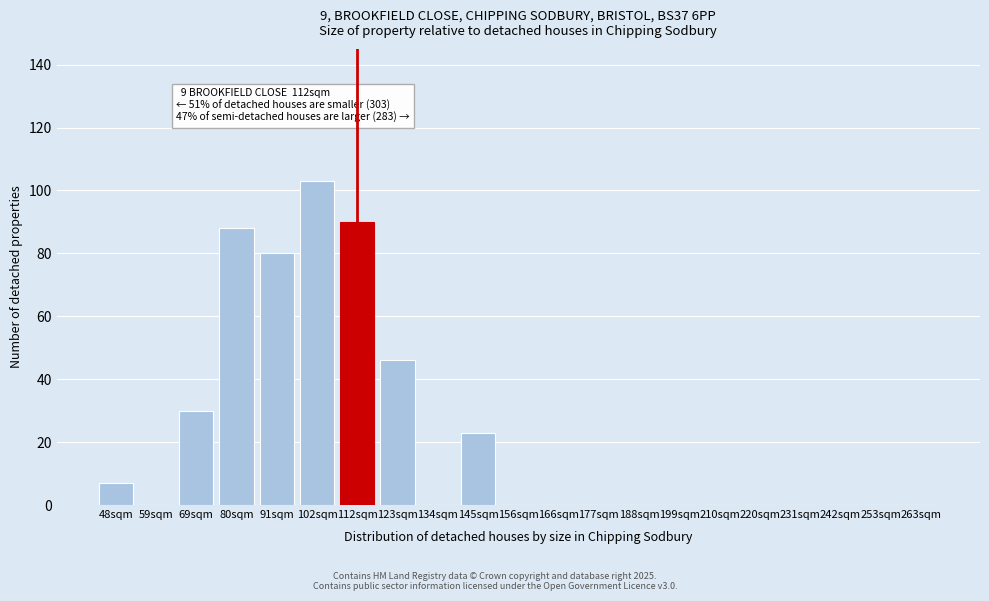

Reading left to right, list all the values displayed in this chart.

48sqm=7	59sqm=0	69sqm=30	80sqm=88	91sqm=80	102sqm=103	112sqm=90	123sqm=46	134sqm=0	145sqm=23	156sqm=0	166sqm=0	177sqm=0	188sqm=0	199sqm=0	210sqm=0	220sqm=0	231sqm=0	242sqm=0	253sqm=0	263sqm=0